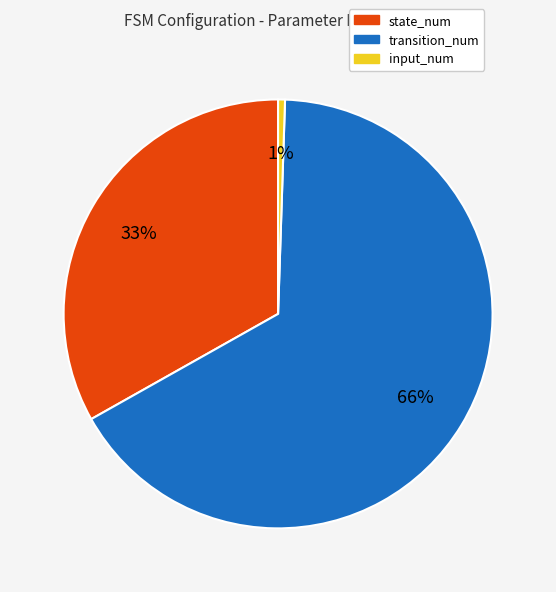

How many slices are in this pie chart?

3